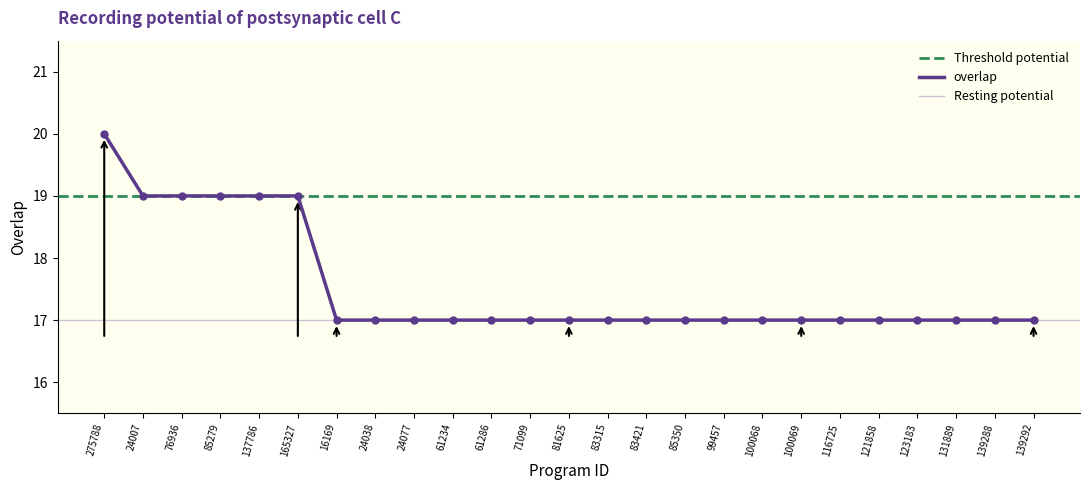

What is the label of the 2nd point from the left?

24007